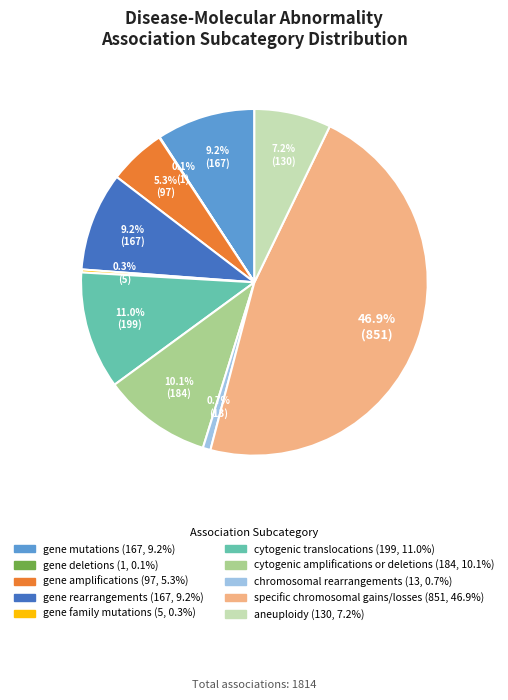

To the nearest percent, what portion does specific chromosomal gains/losses represent?

47%